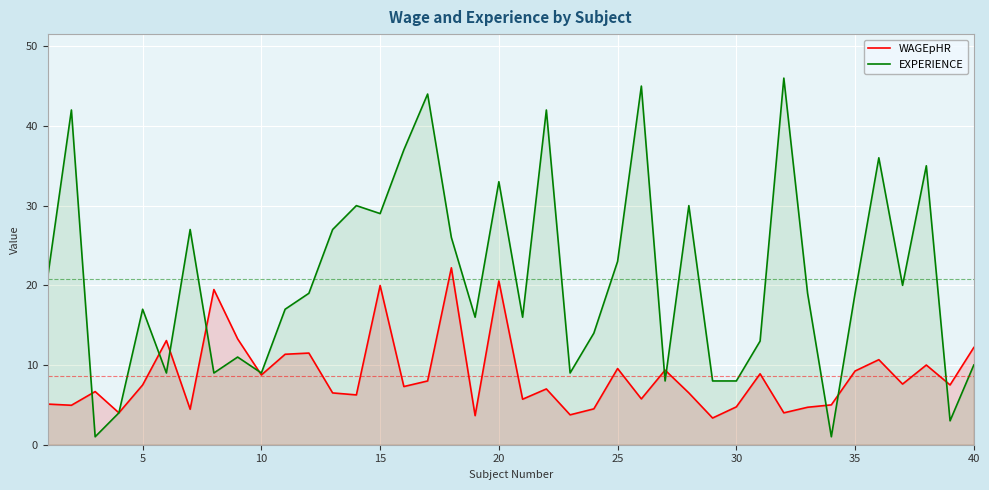

What is the average value of the EXPERIENCE series?

20.8